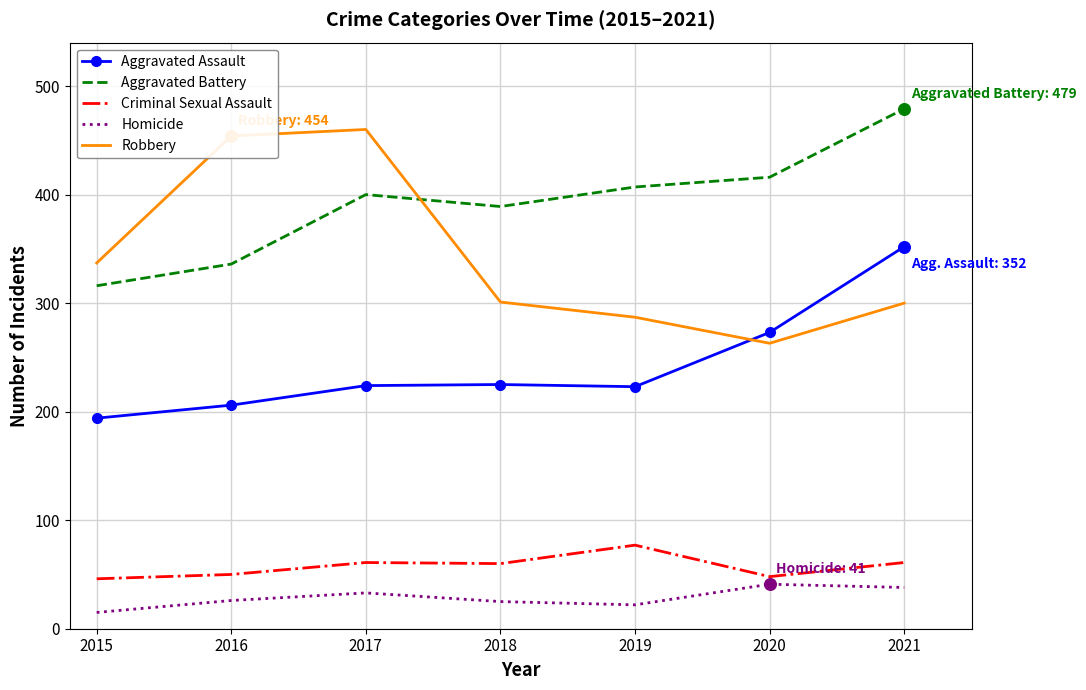

Is the value of Homicide at 2019 greater than the value of Aggravated Assault at 2020?

No